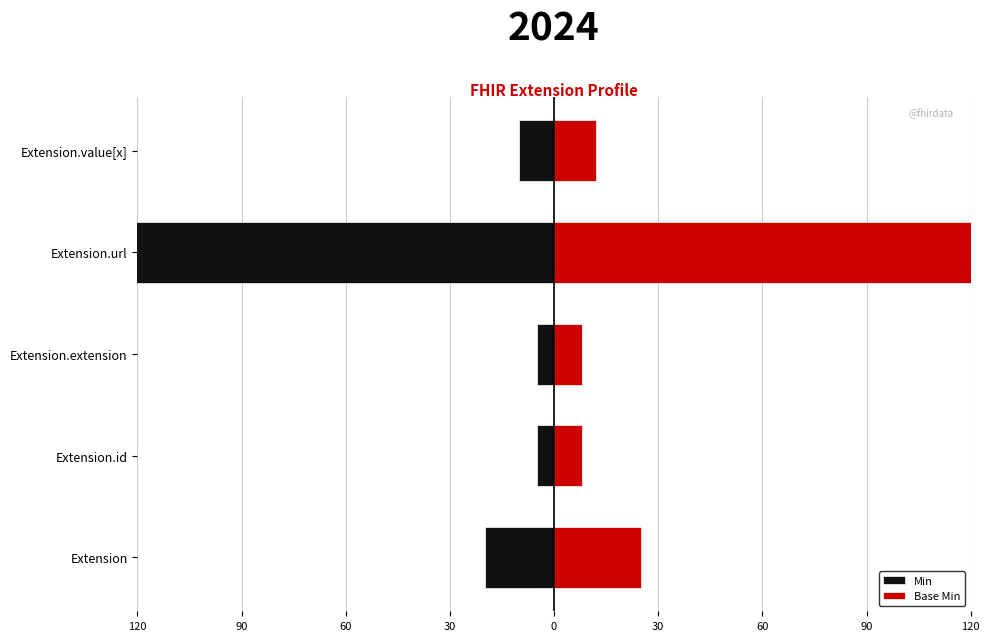

Rank the series at Extension.url from highest to lowest value.

Base Min, Min